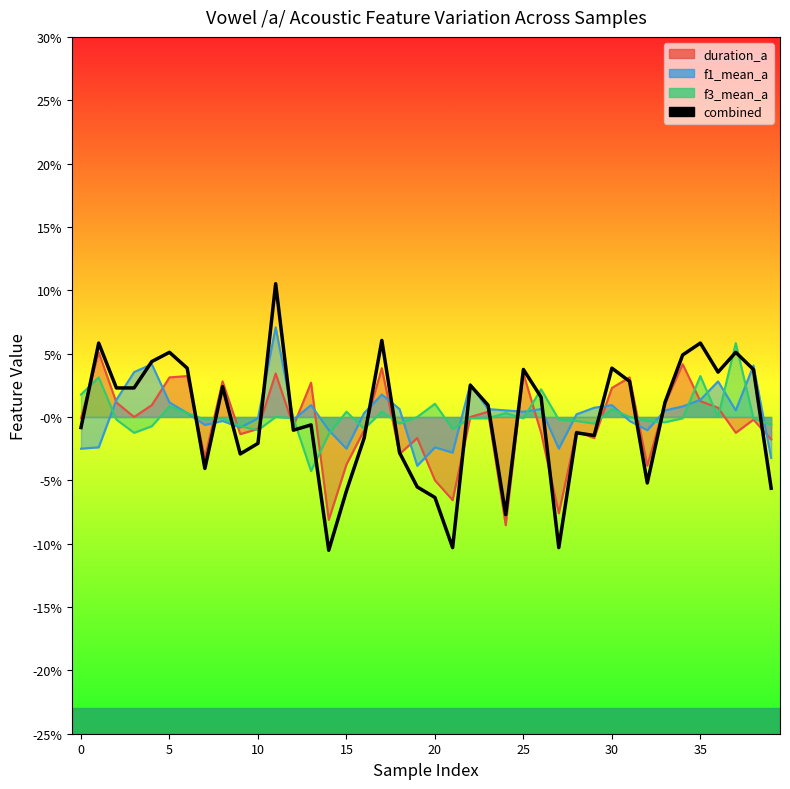

How many interior local valleys (lower than both neighbors) does the data have?

11